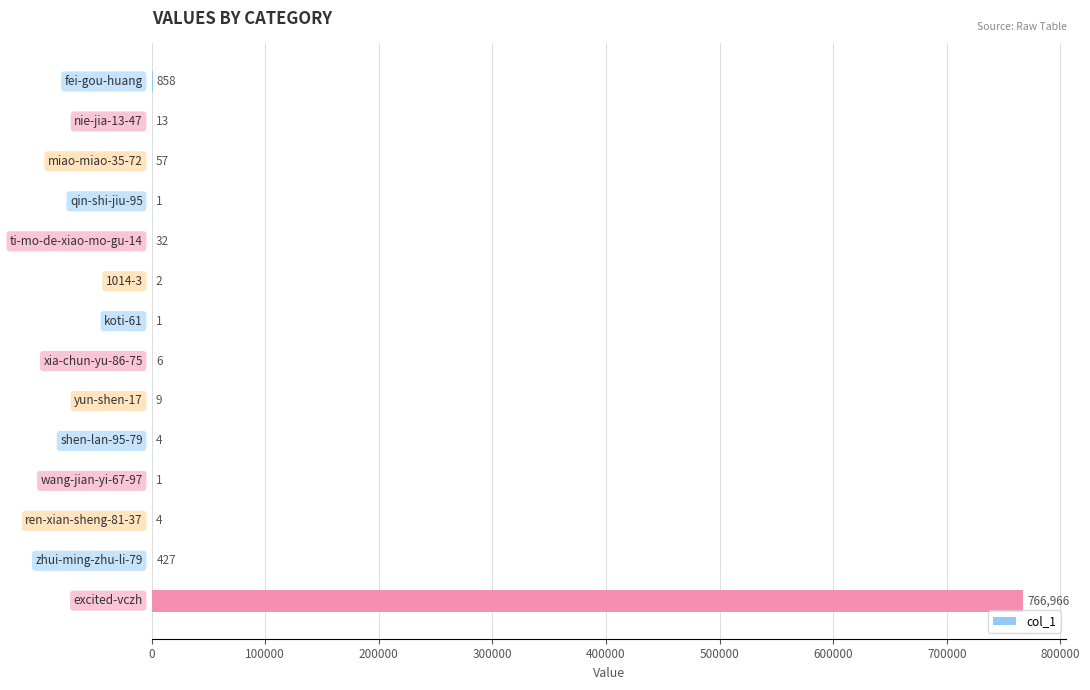

What is the sum of all values?

768381